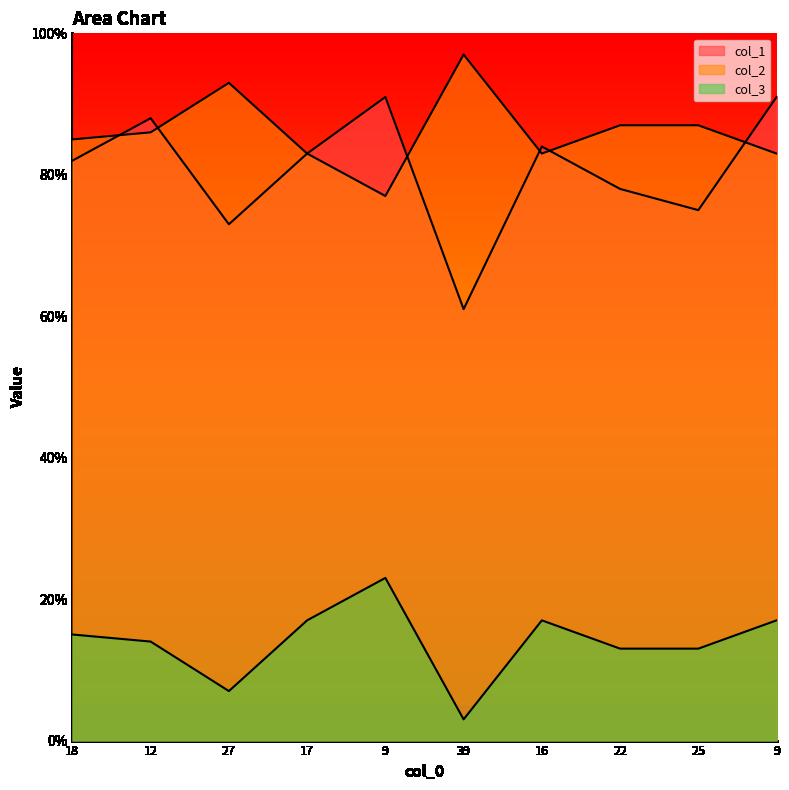

Is the value of col_1 at 25 greater than the value of col_2 at 39?

No